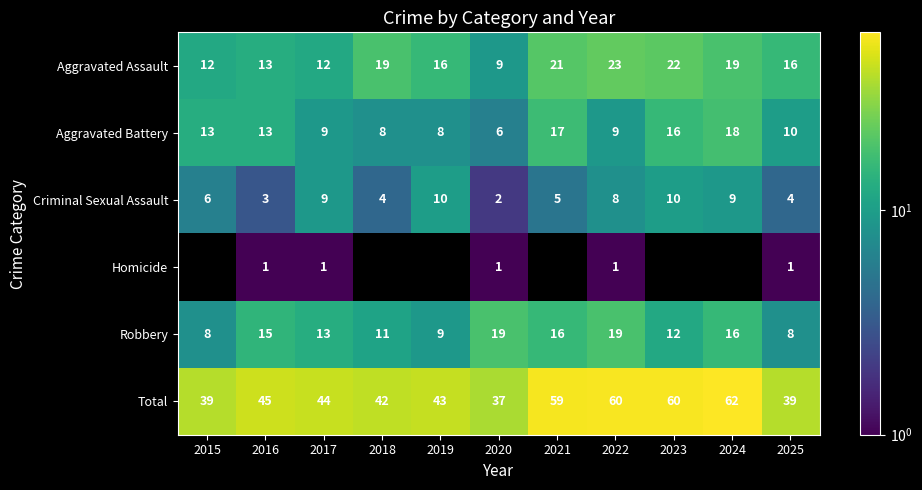

What is the difference between the Total values at 2015 and 2017?

5